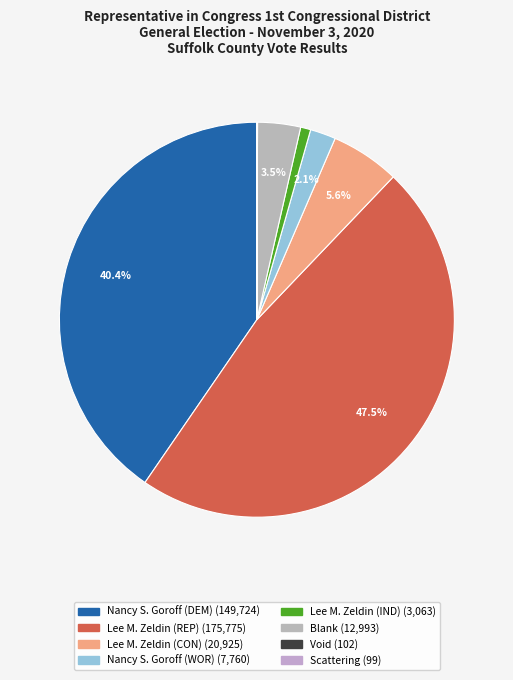

To the nearest percent, what is the difference between the Lee M. Zeldin (IND) and Void slice percentages?

1%